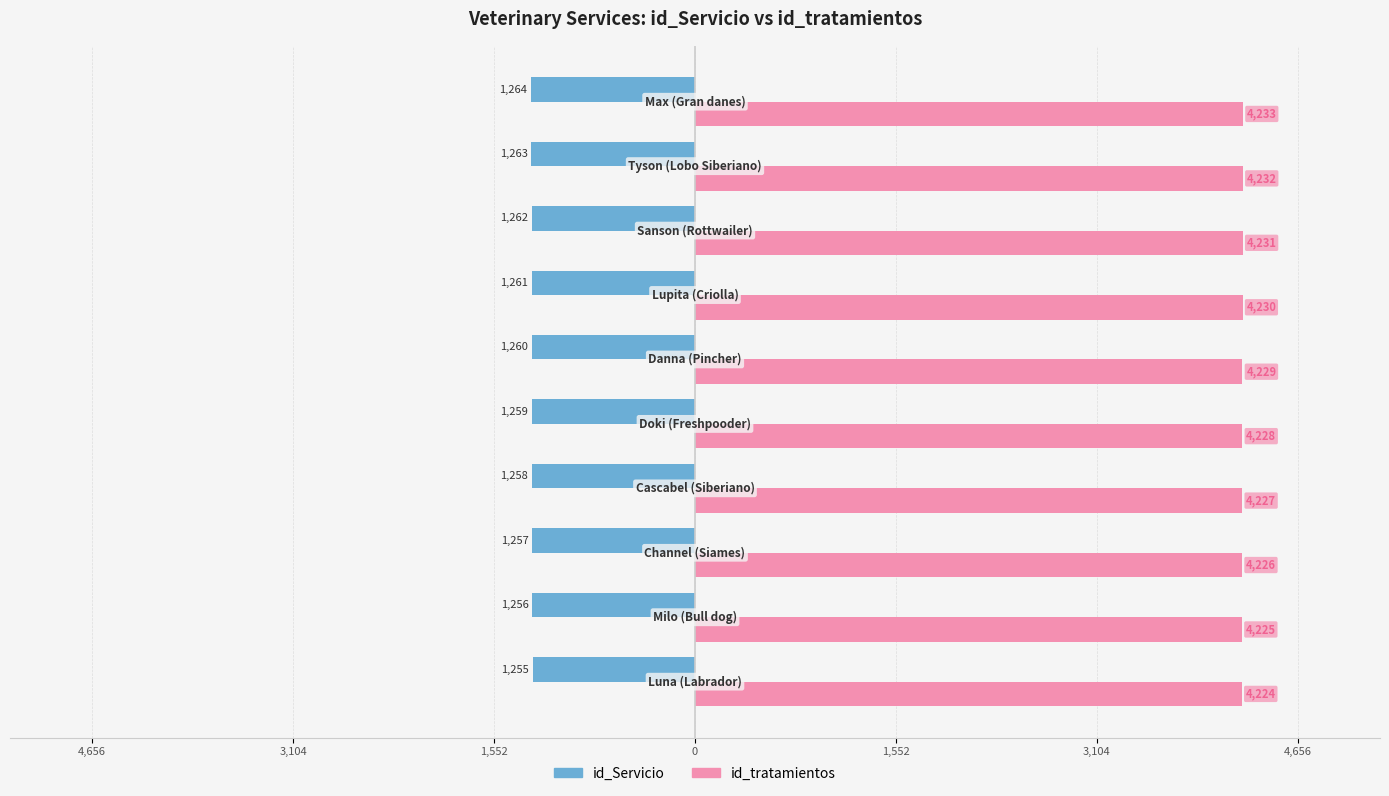

What are all the series names shown in the legend?

id_Servicio, id_tratamientos